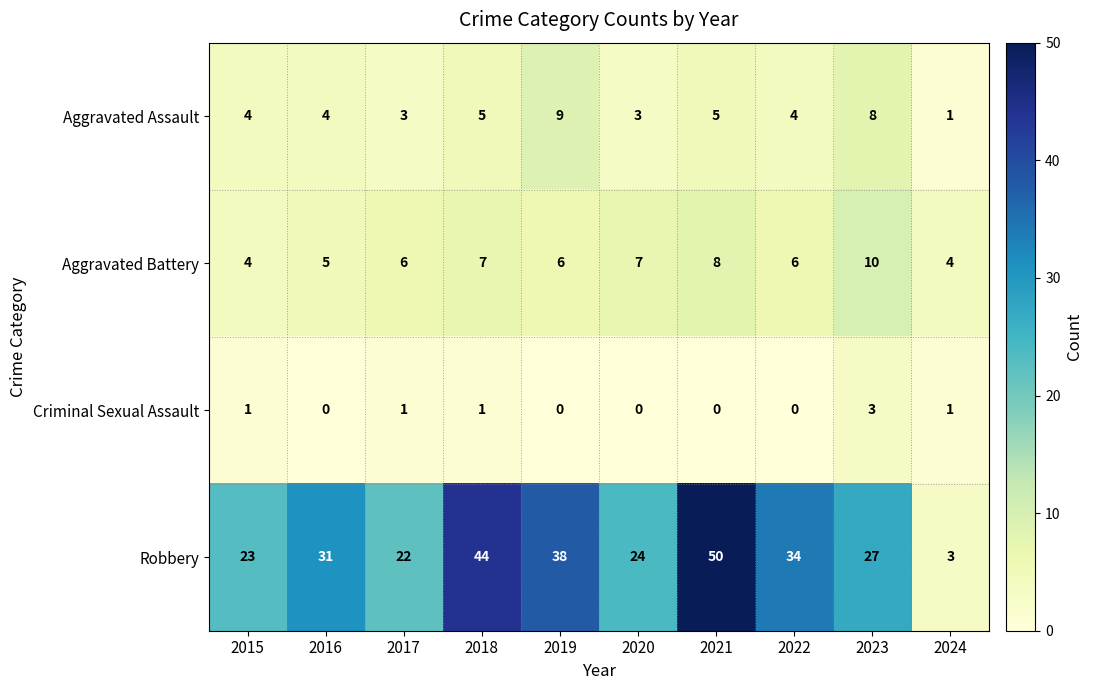

Where is Robbery nearest to the value 26?

2023